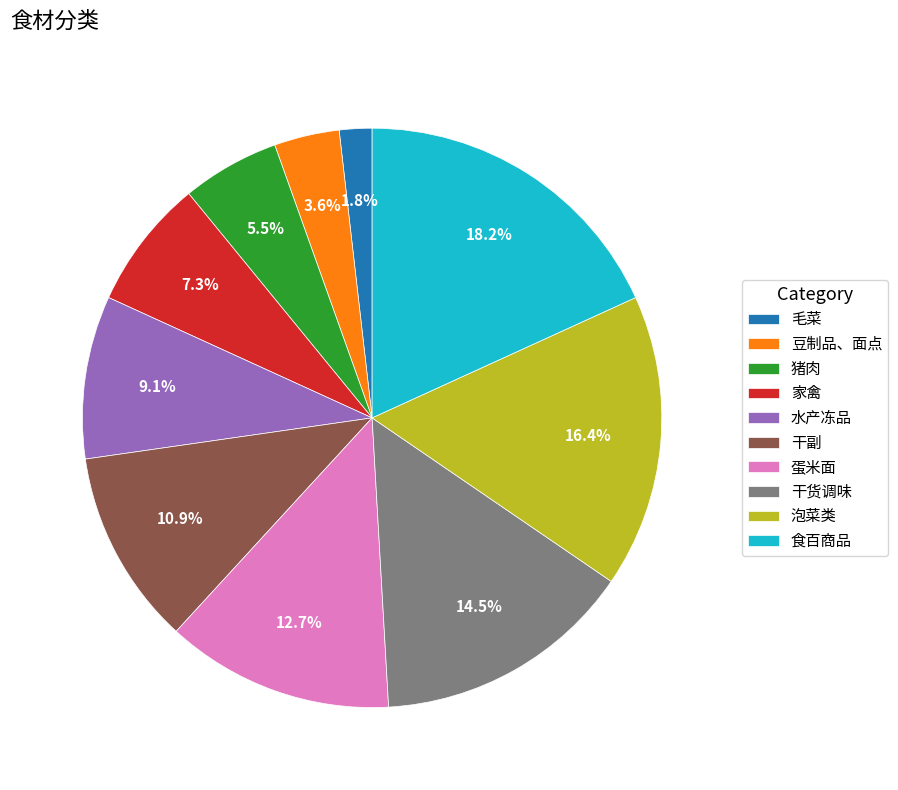

Which has a higher value, 干副 or 蛋米面?

蛋米面